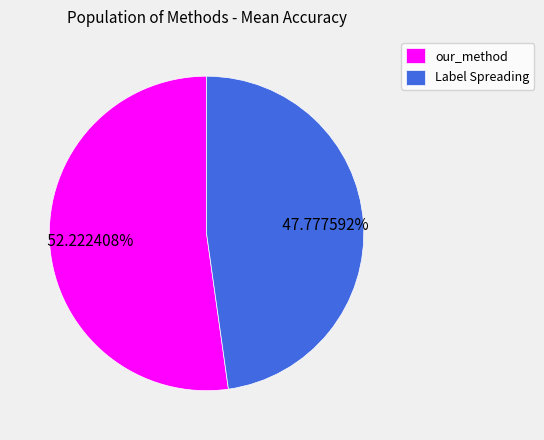

What percentage is the our_method slice, to the nearest percent?

52%